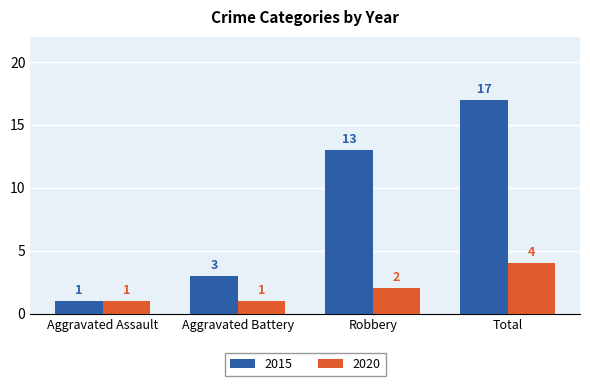

True or false: 2015 has a value of 19 at Robbery.

False